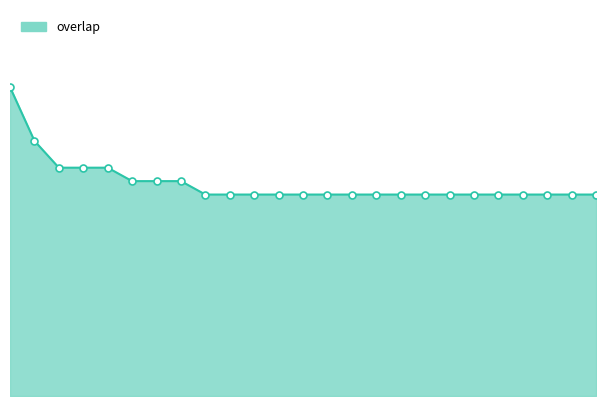

True or false: there are more than 1 points higher than both neighbors.

False